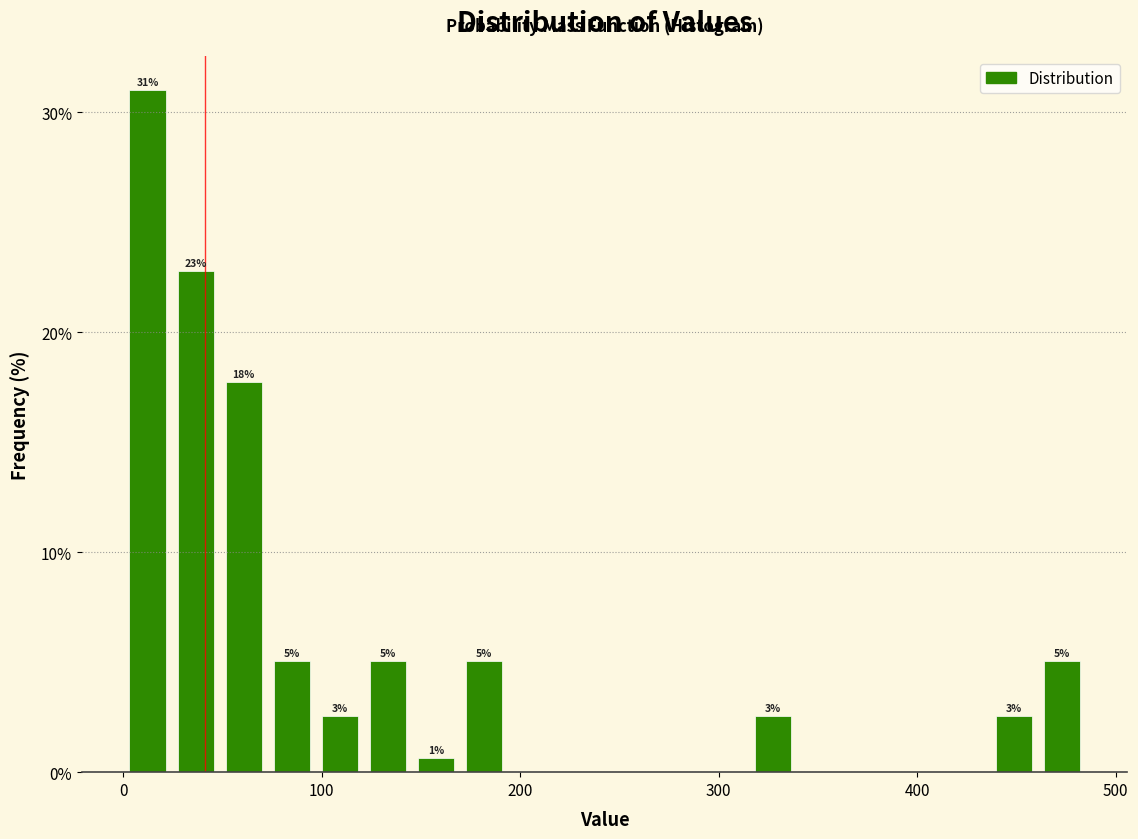

Read against the x-axis, roughly where is the centre of the tallest bar?

10